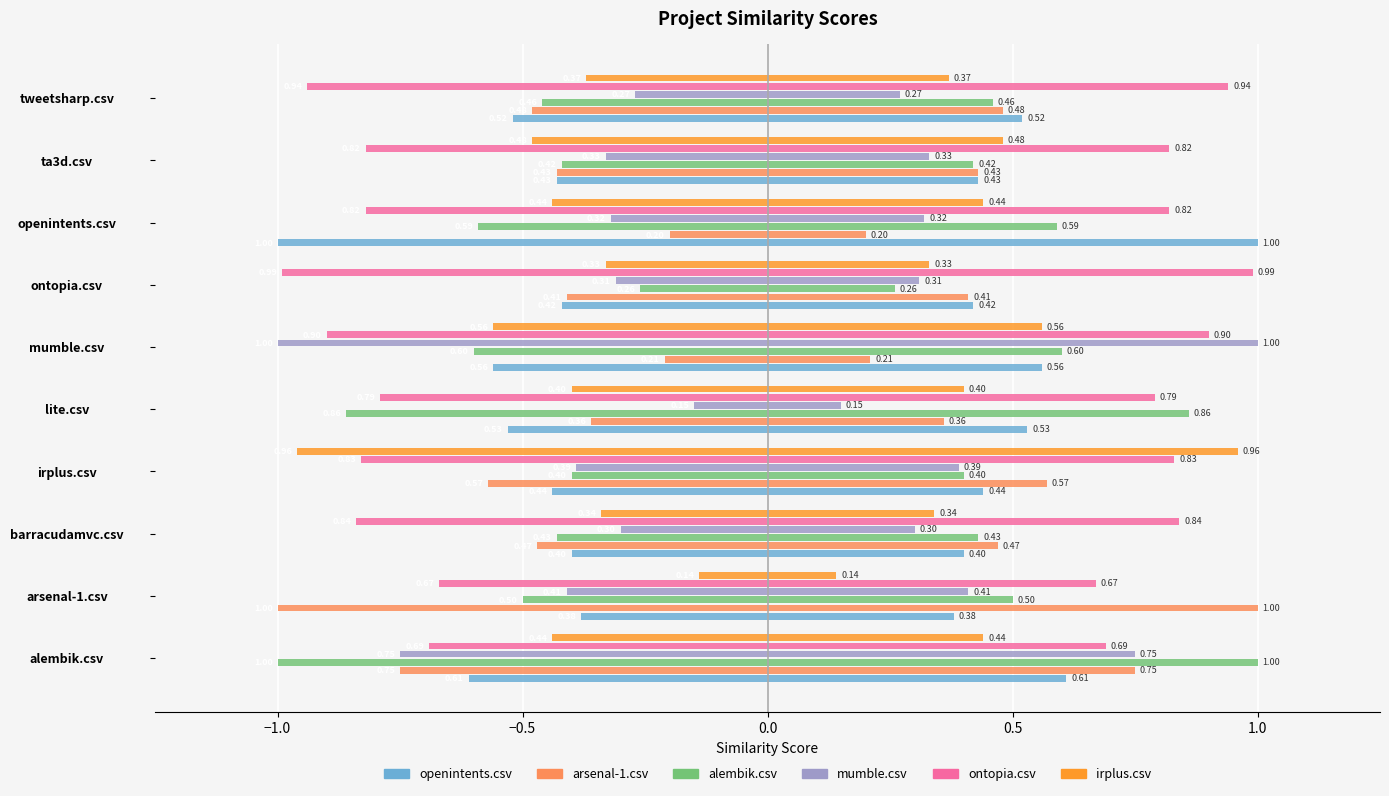

How many series are shown in this chart?

6